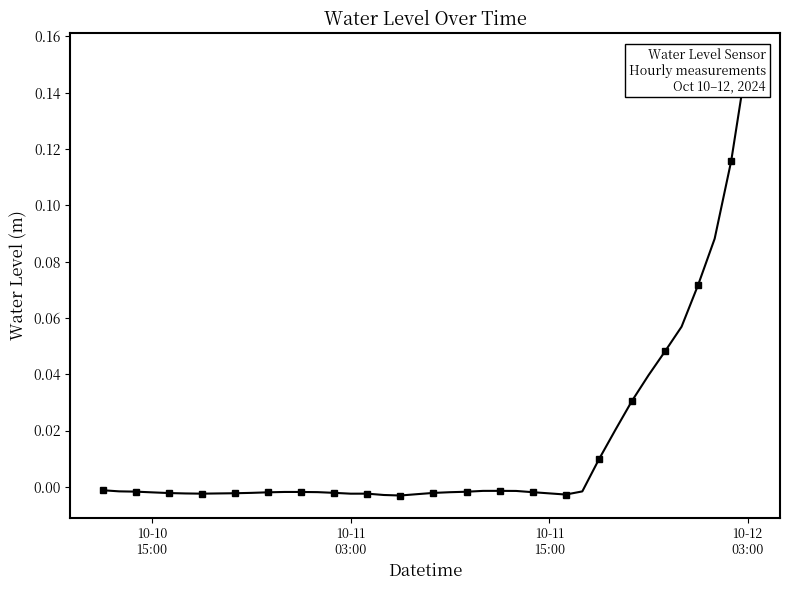

What is the label of the 4th point from the left?

10-10 15:00